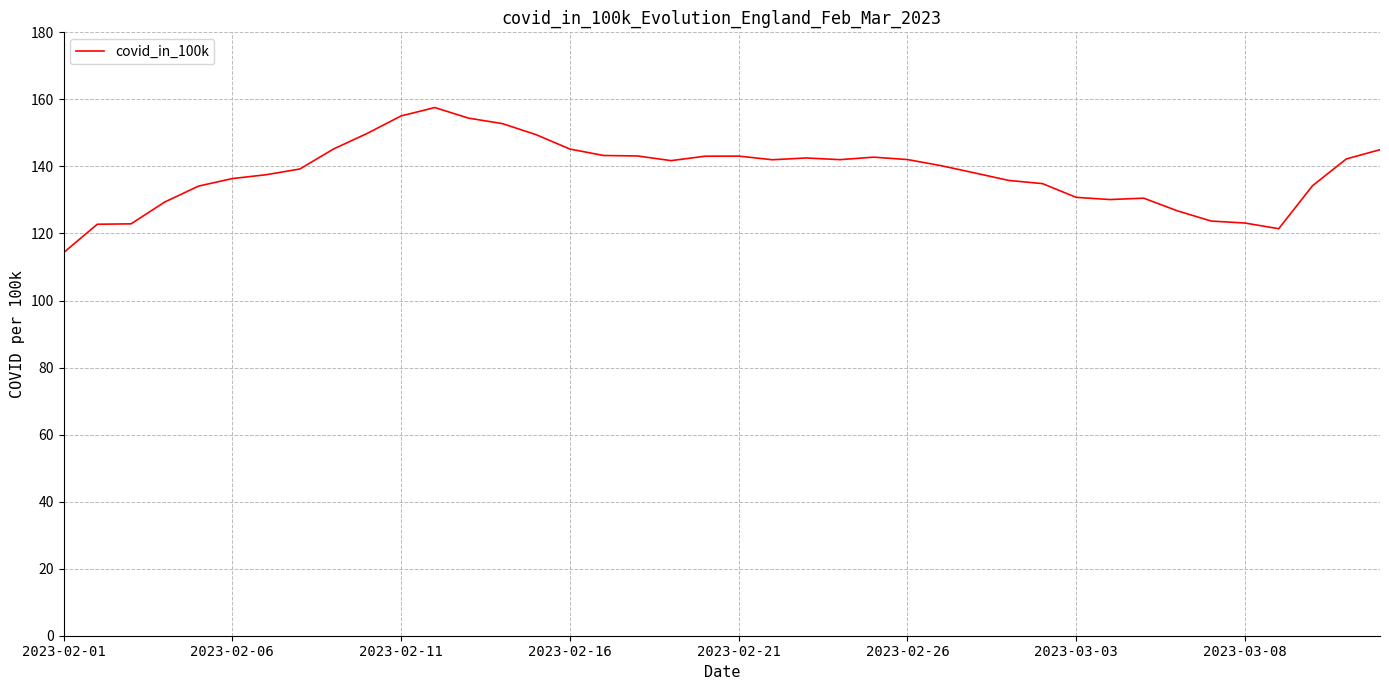

Is this an area chart (filled region under the line)?

No